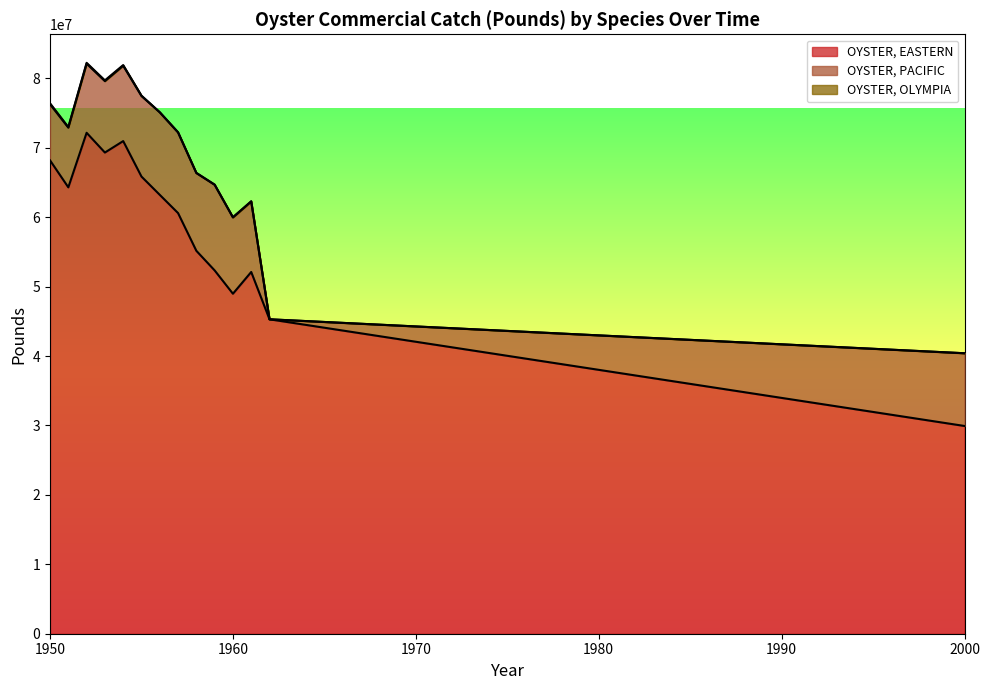

What is the difference between the maximum and minimum values in the OYSTER, EASTERN series?

42236908